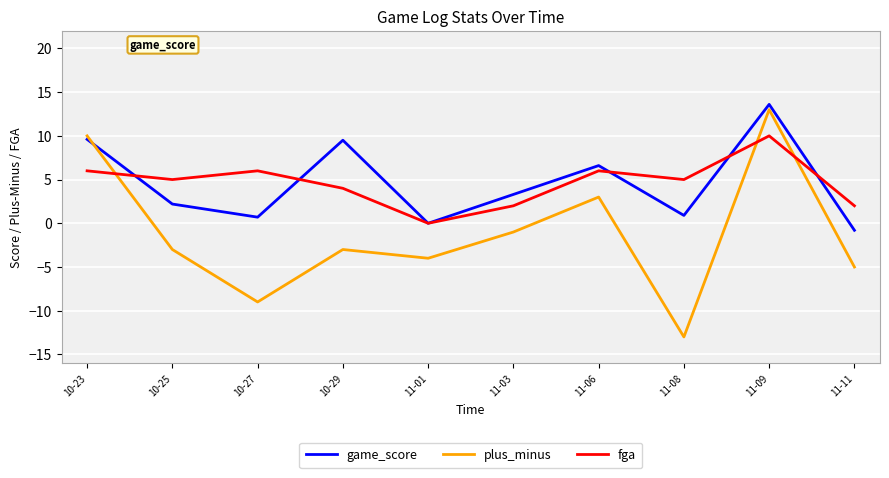

What is the minimum value shown in the chart?

-13.0